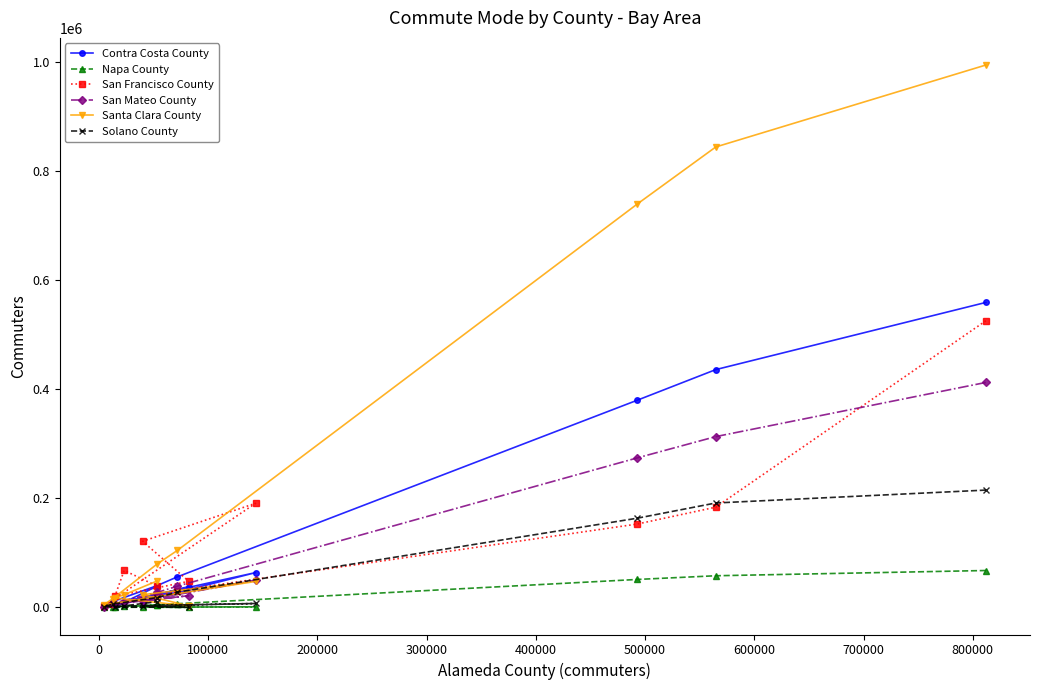

What is the value of the Solano County point at the 10th from the left?

7226